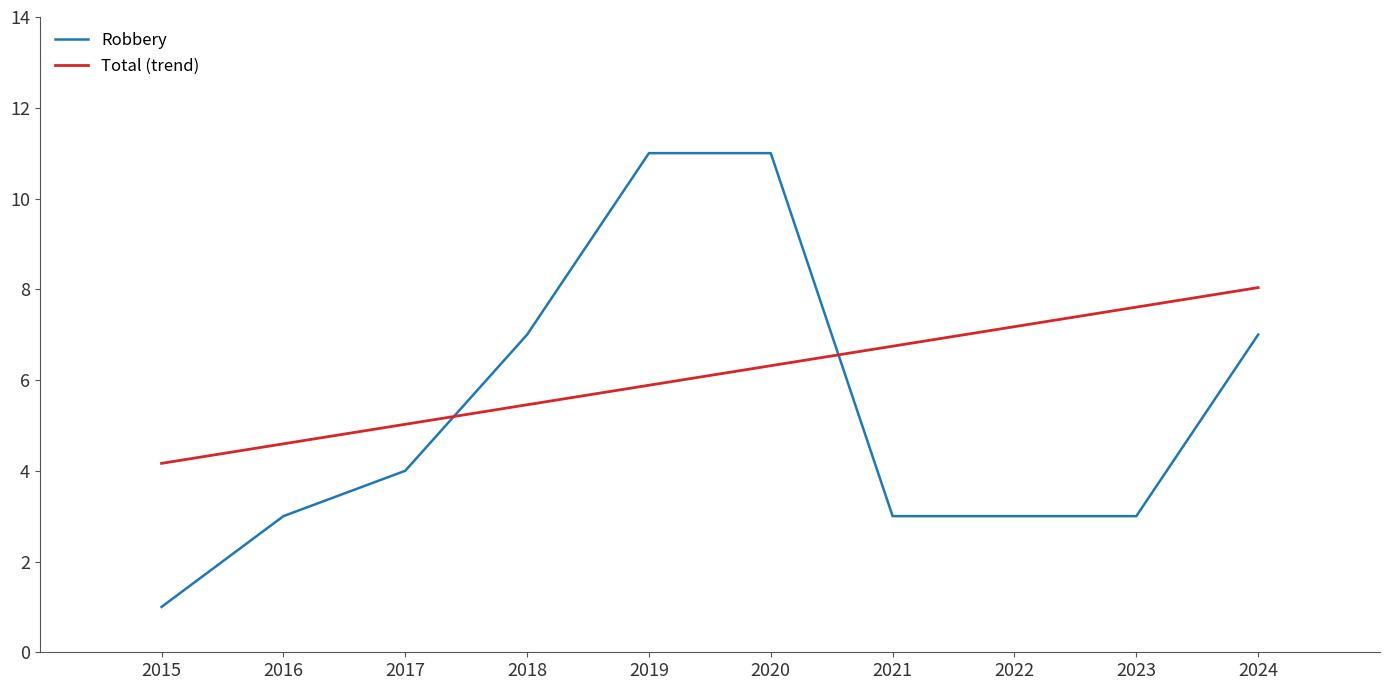

What value does the Total (trend) series have at 2023?

7.6